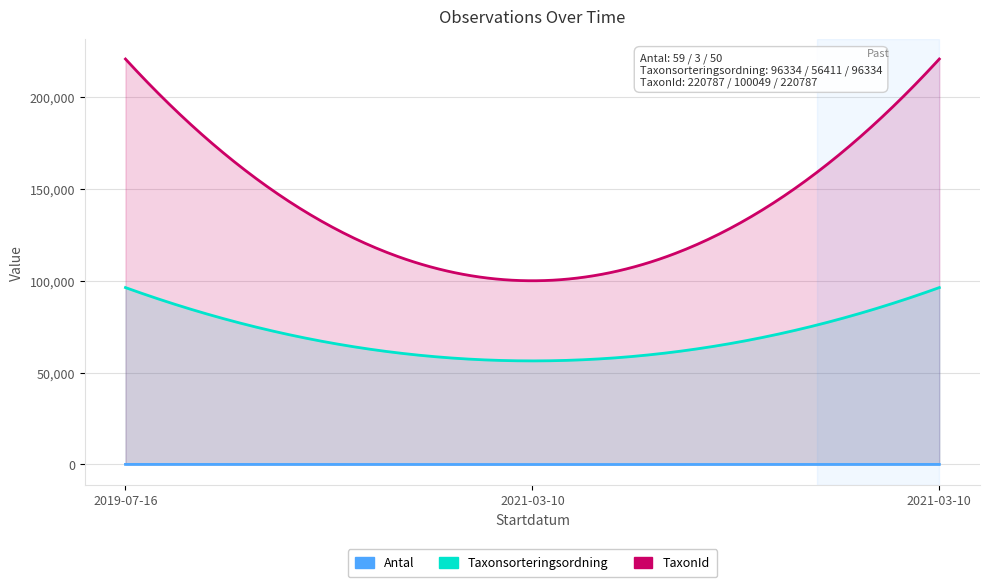

Reading left to right, transcribe all the data shown in this chart.

Antal: 59	3	50
Taxonsorteringsordning: 96334	56411	96334
TaxonId: 220787	100049	220787